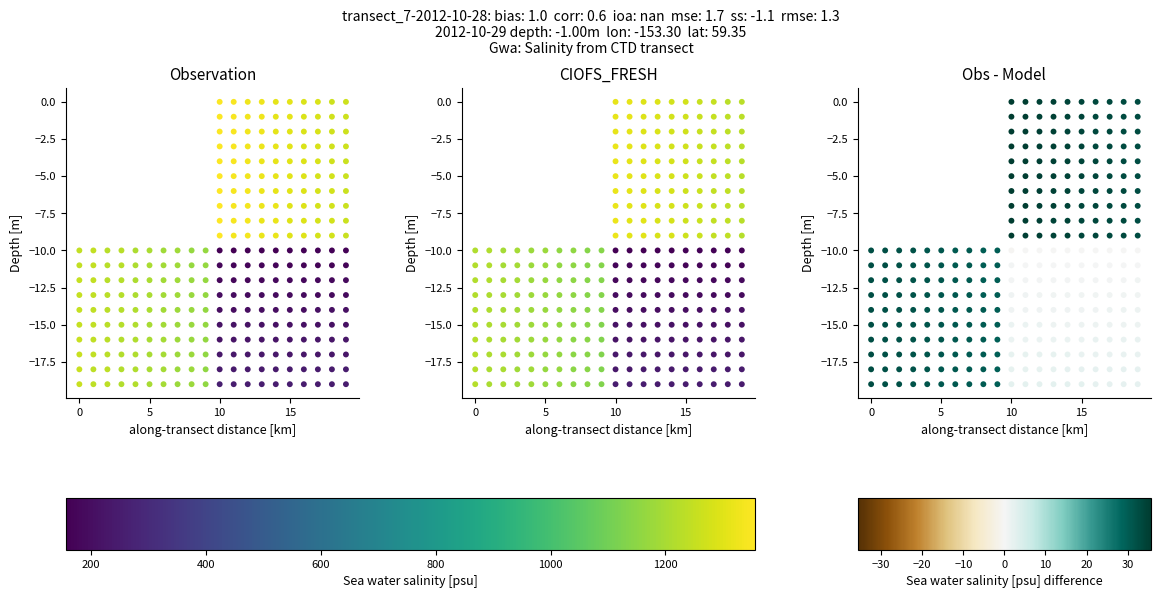

True or false: CIOFS_FRESH col_0 has a value of -16 at 0.

False